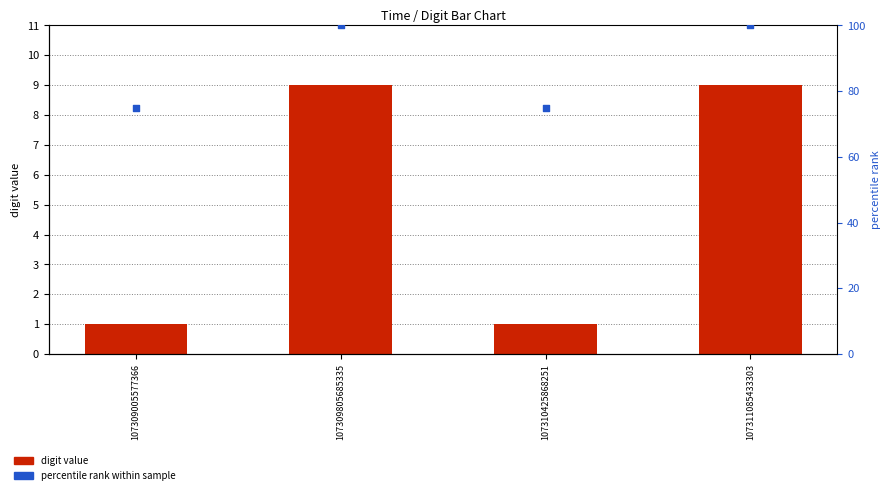

At which category is the sum across all series the highest?

107309805685335